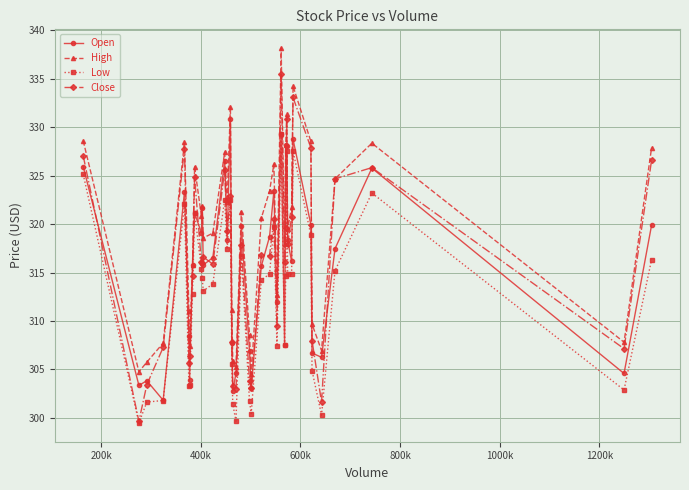

In High, how many points are lower than both neighbors (excluding endpoints)?

12